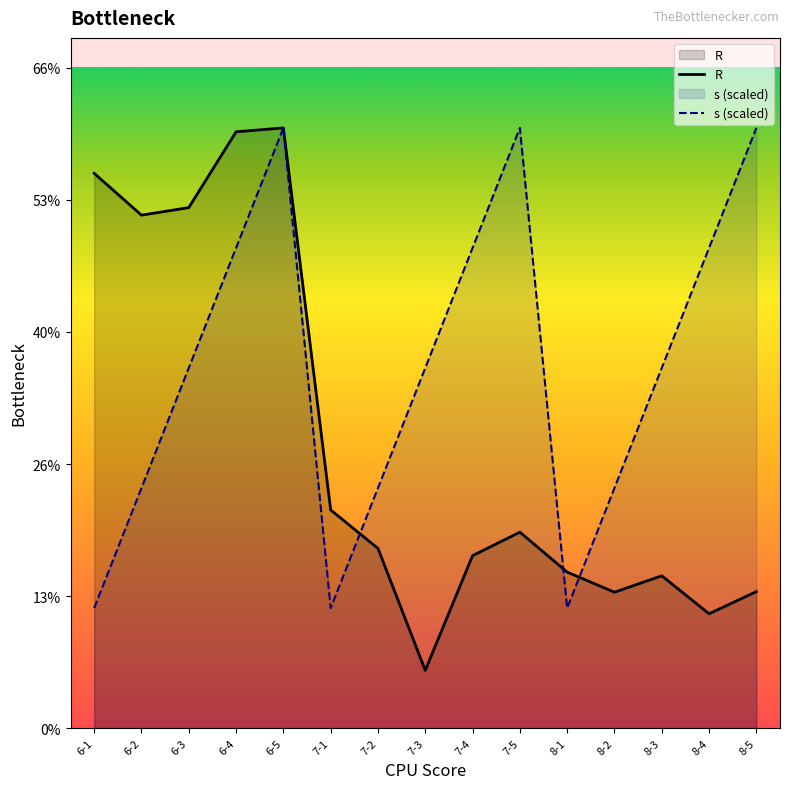

The value of R at 6-4 is 37.2. True or false?

False